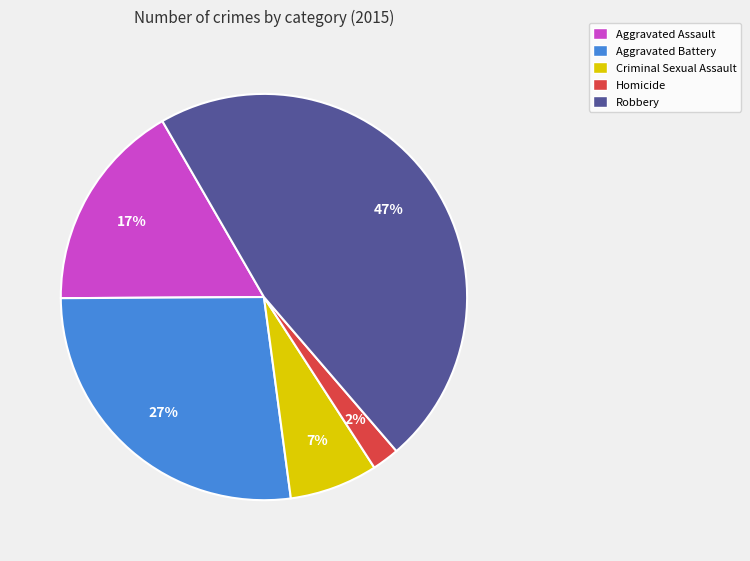

What percentage is the Aggravated Battery slice, to the nearest percent?

27%